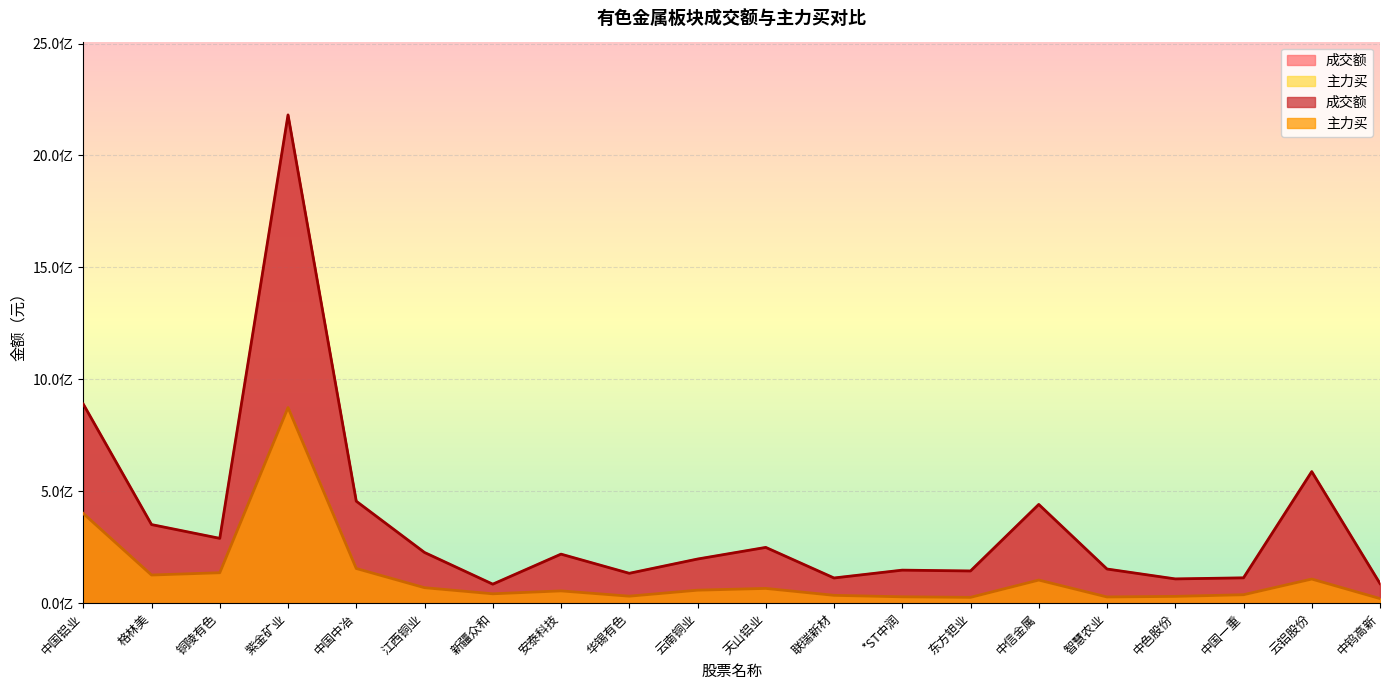

True or false: 主力买 and 成交额 cross at least once.

False